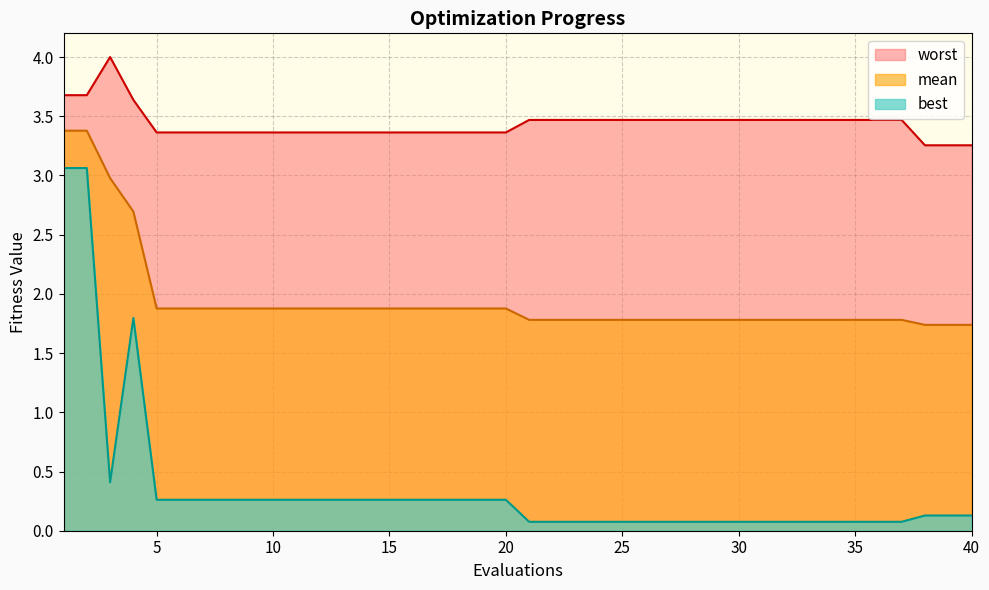

Reading left to right, extract all data points from this chart.

mean: 1=3.4	2=3.4	3=3.0	4=2.7	5=1.9	6=1.9	7=1.9	8=1.9	9=1.9	10=1.9	11=1.9	12=1.9	13=1.9	14=1.9	15=1.9	16=1.9	17=1.9	18=1.9	19=1.9	20=1.9	21=1.8	22=1.8	23=1.8	24=1.8	25=1.8	26=1.8	27=1.8	28=1.8	29=1.8	30=1.8	31=1.8	32=1.8	33=1.8	34=1.8	35=1.8	36=1.8	37=1.8	38=1.7	39=1.7	40=1.7
best: 1=3.1	2=3.1	3=0.4	4=1.8	5=0.3	6=0.3	7=0.3	8=0.3	9=0.3	10=0.3	11=0.3	12=0.3	13=0.3	14=0.3	15=0.3	16=0.3	17=0.3	18=0.3	19=0.3	20=0.3	21=0.1	22=0.1	23=0.1	24=0.1	25=0.1	26=0.1	27=0.1	28=0.1	29=0.1	30=0.1	31=0.1	32=0.1	33=0.1	34=0.1	35=0.1	36=0.1	37=0.1	38=0.1	39=0.1	40=0.1
worst: 1=3.7	2=3.7	3=4.0	4=3.6	5=3.4	6=3.4	7=3.4	8=3.4	9=3.4	10=3.4	11=3.4	12=3.4	13=3.4	14=3.4	15=3.4	16=3.4	17=3.4	18=3.4	19=3.4	20=3.4	21=3.5	22=3.5	23=3.5	24=3.5	25=3.5	26=3.5	27=3.5	28=3.5	29=3.5	30=3.5	31=3.5	32=3.5	33=3.5	34=3.5	35=3.5	36=3.5	37=3.5	38=3.3	39=3.3	40=3.3